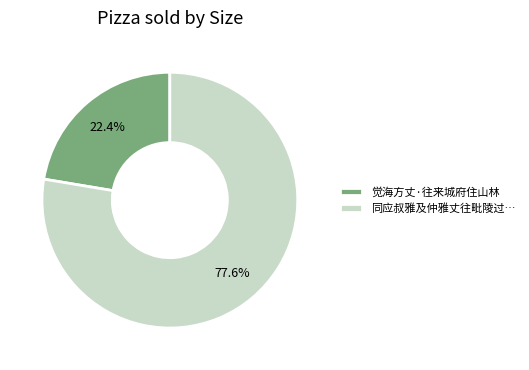

To the nearest percent, what is the difference between the largest and smallest slice percentages?

55%